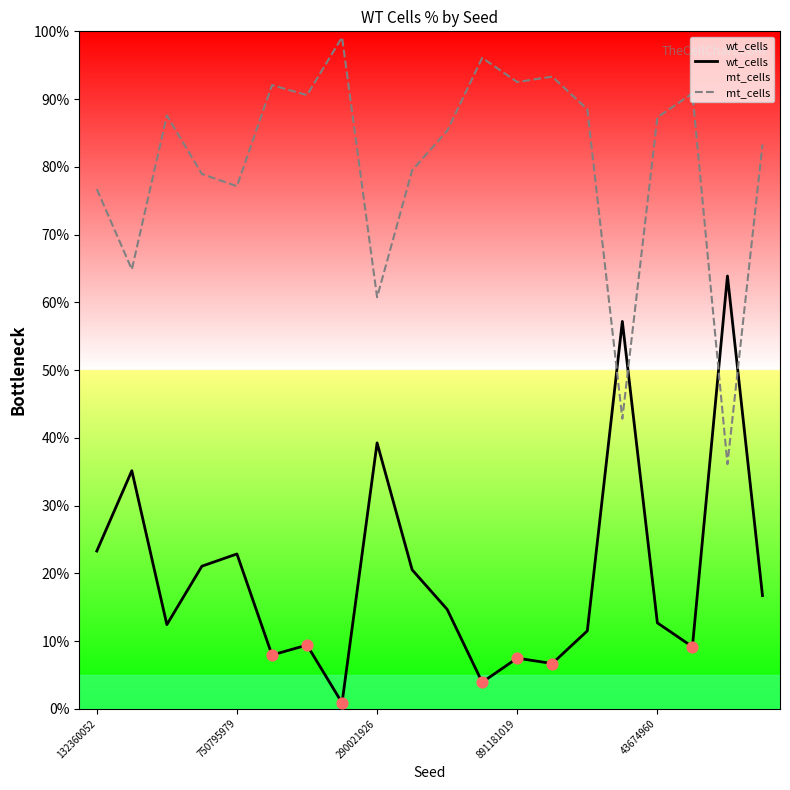

Which series has the largest total across all categories?

mt_cells